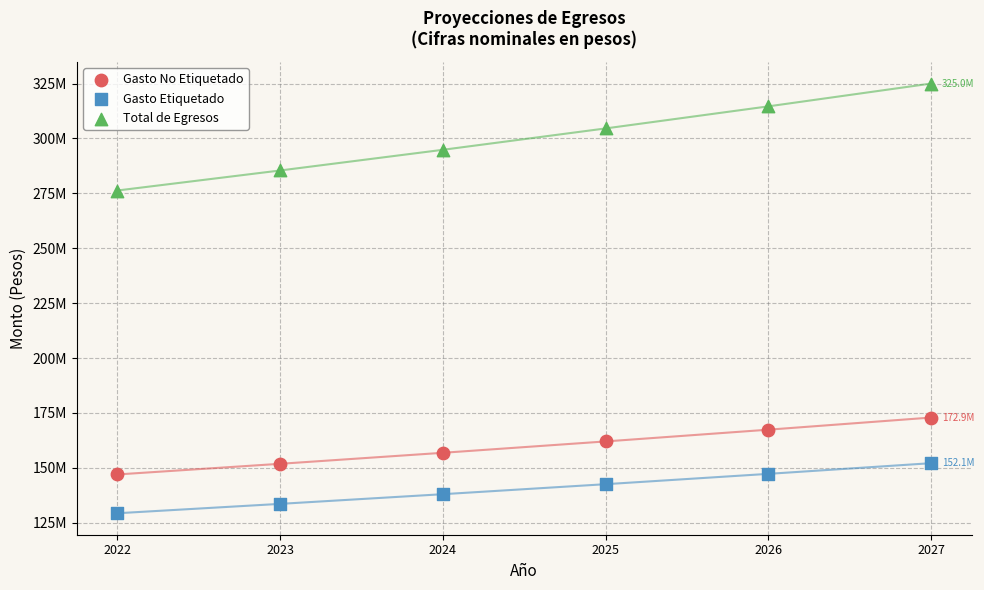

What are all the series names shown in the legend?

Gasto No Etiquetado, Gasto Etiquetado, Total de Egresos